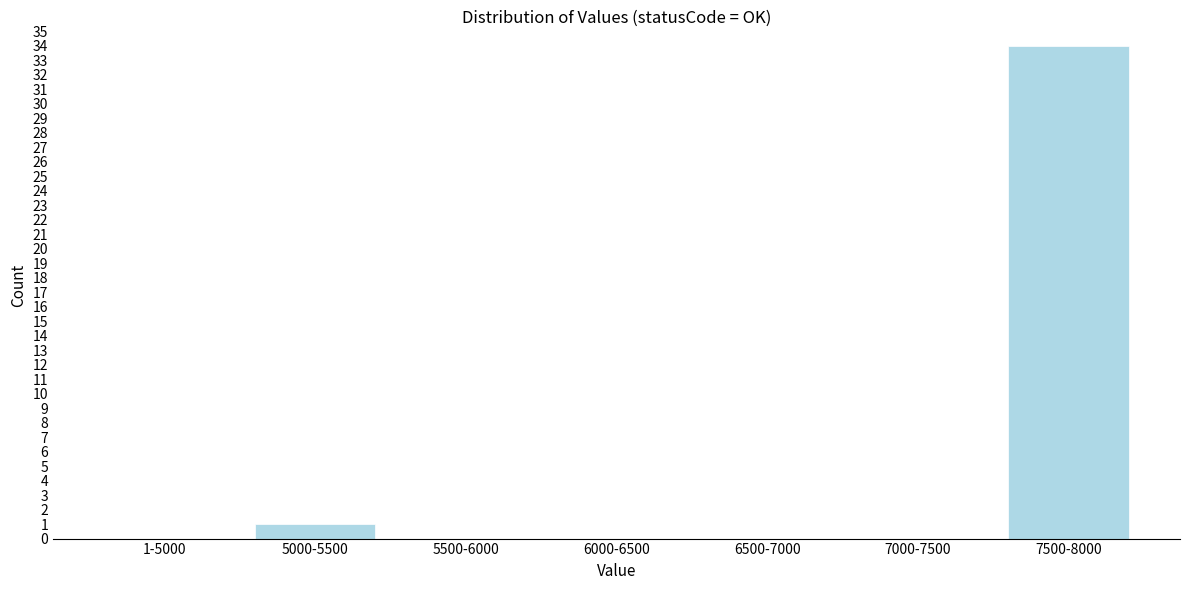

Reading right to left, transcribe all the data shown in this chart.

7500-8000=34	7000-7500=0	6500-7000=0	6000-6500=0	5500-6000=0	5000-5500=1	1-5000=0